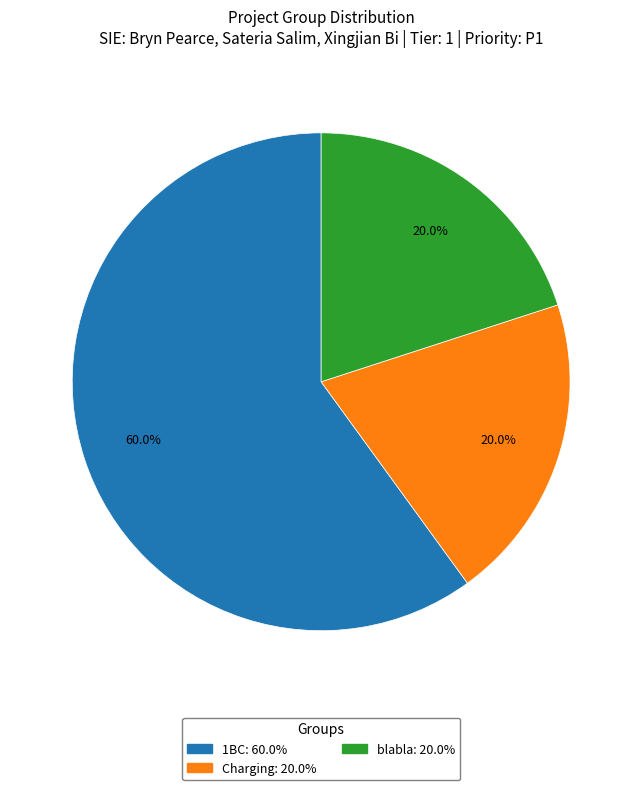

How many slices are in this pie chart?

3